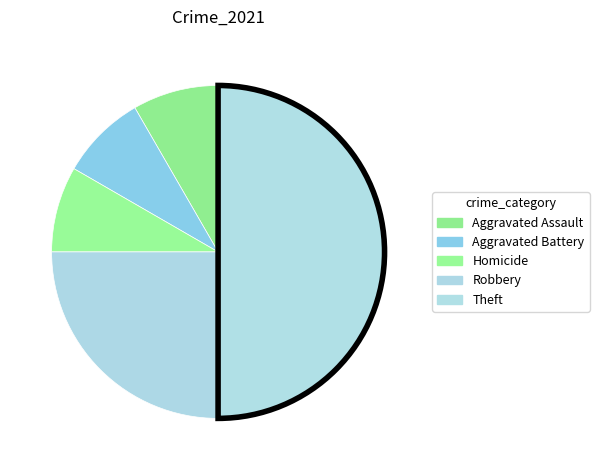

How much of the chart is everything except Robbery?

75.0%